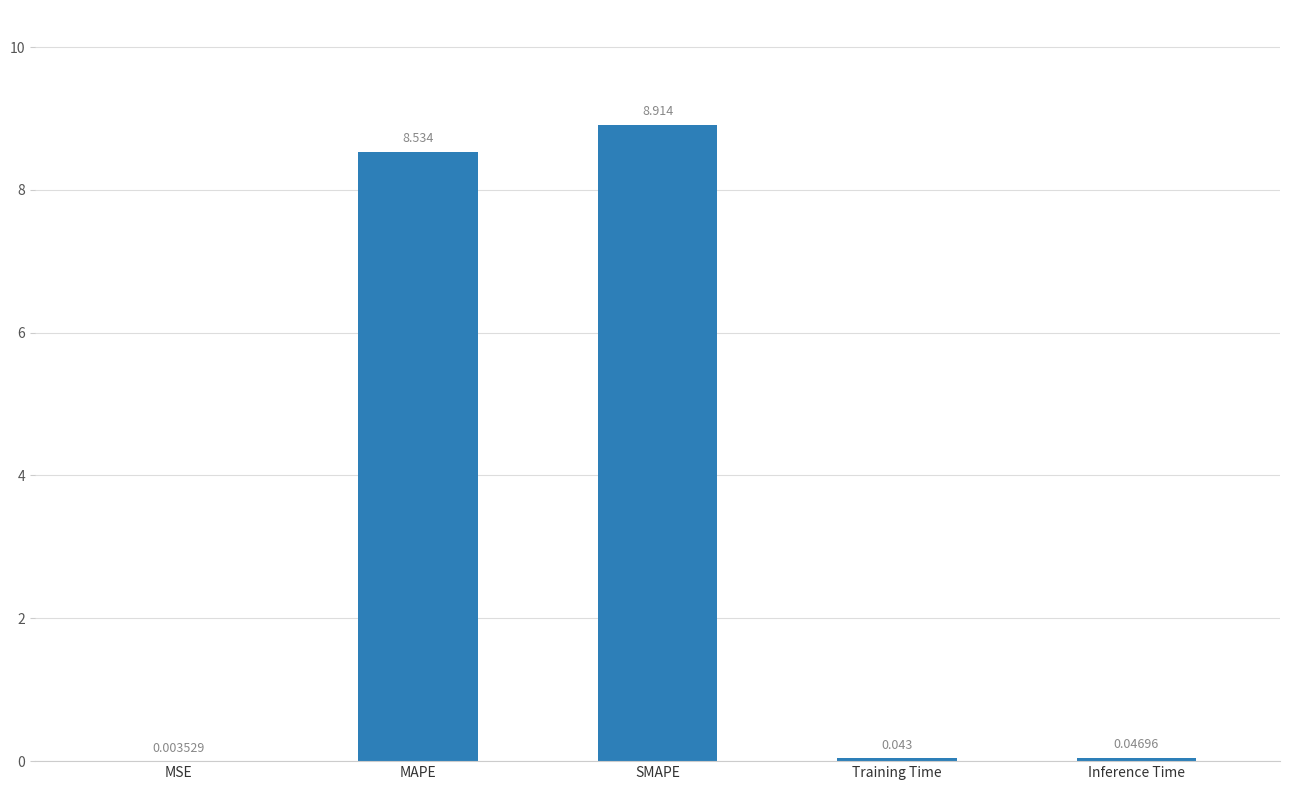

How many distinct data groups are displayed?

1